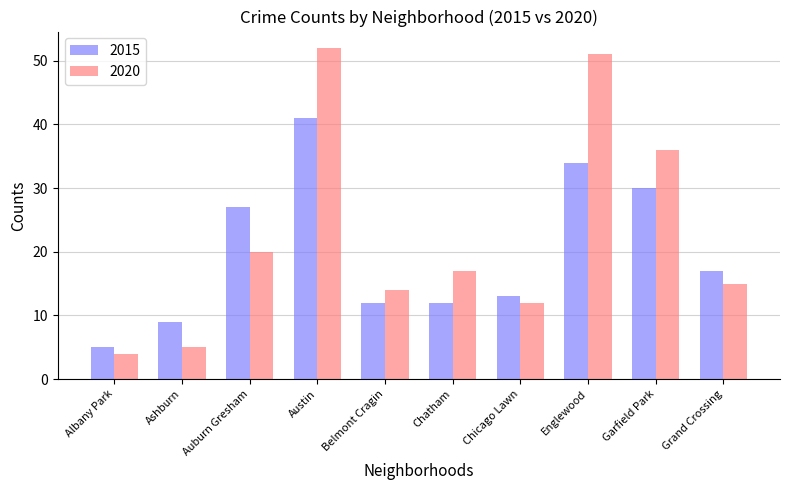

Reading left to right, list all the values displayed in this chart.

2015: 5	9	27	41	12	12	13	34	30	17
2020: 4	5	20	52	14	17	12	51	36	15